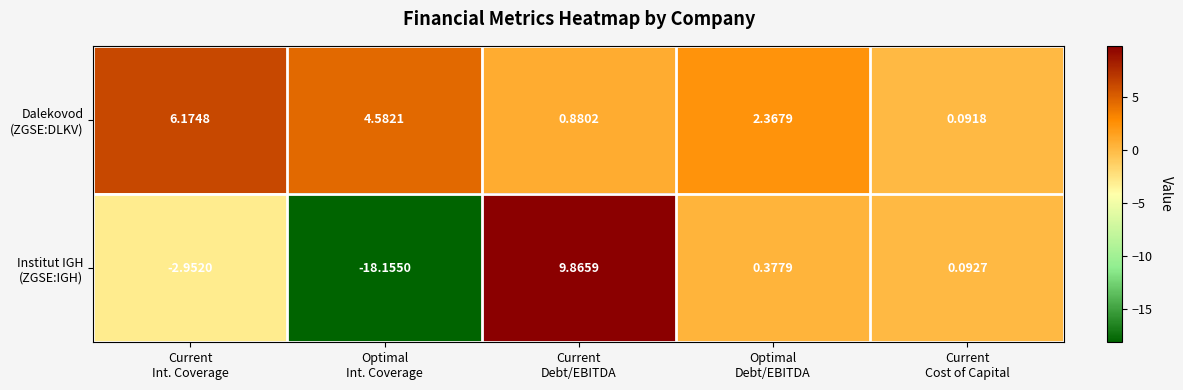

At how many categories does at least one series exceed 4?

3